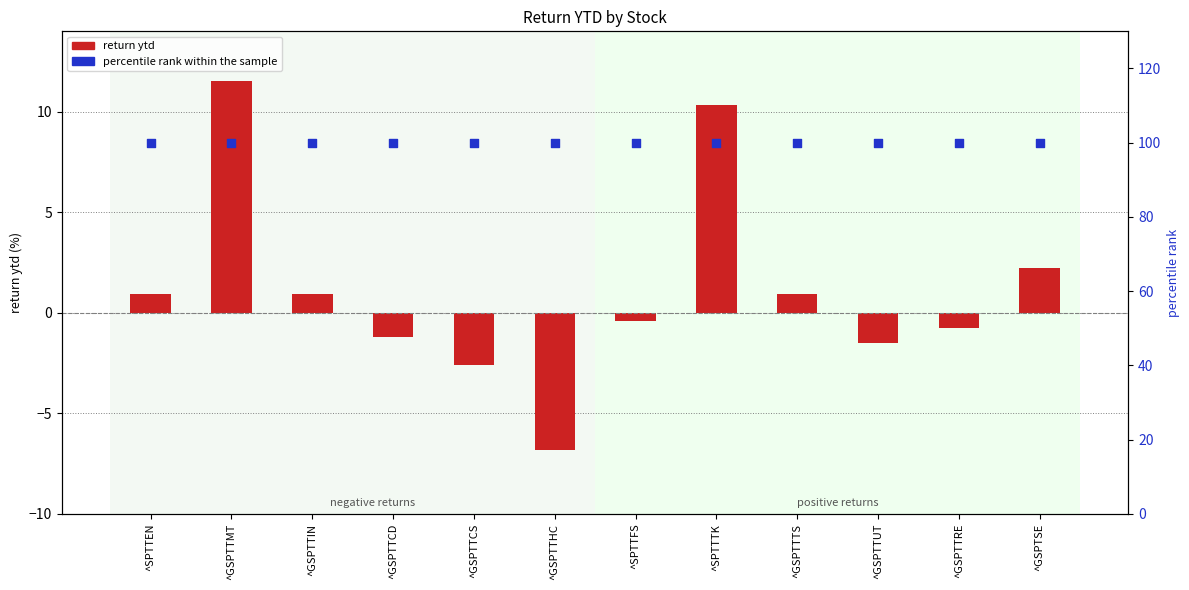

At which category is the sum across all series the highest?

^GSPTTMT